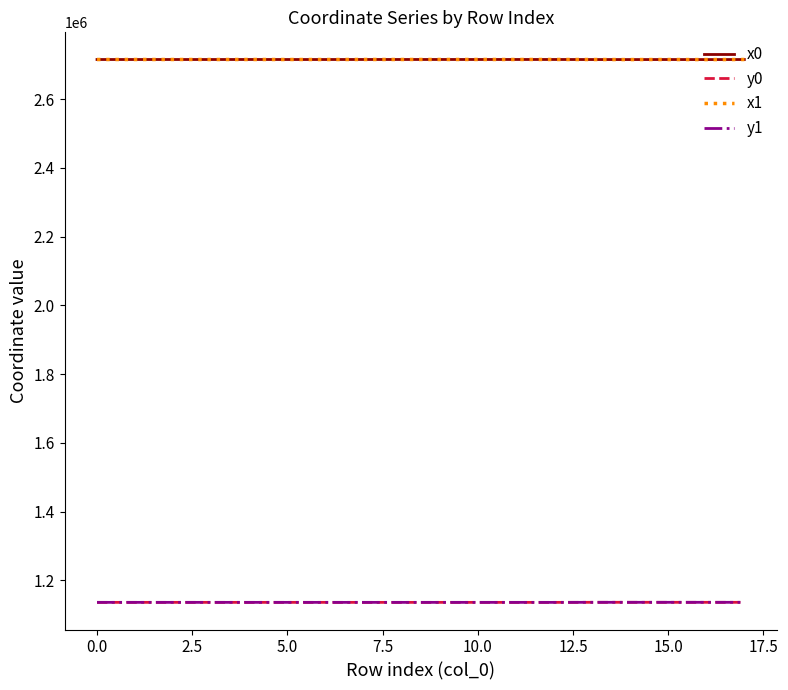

At how many categories does at least one series exceed 1160499?

18